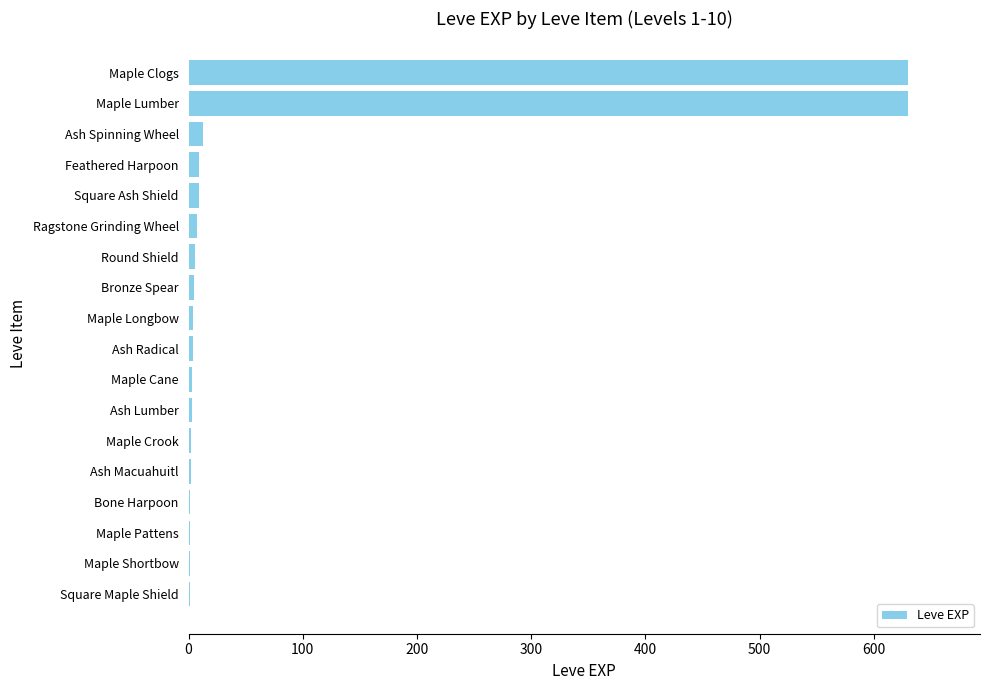

Are the bars grouped side by side (vs. stacked)?

No